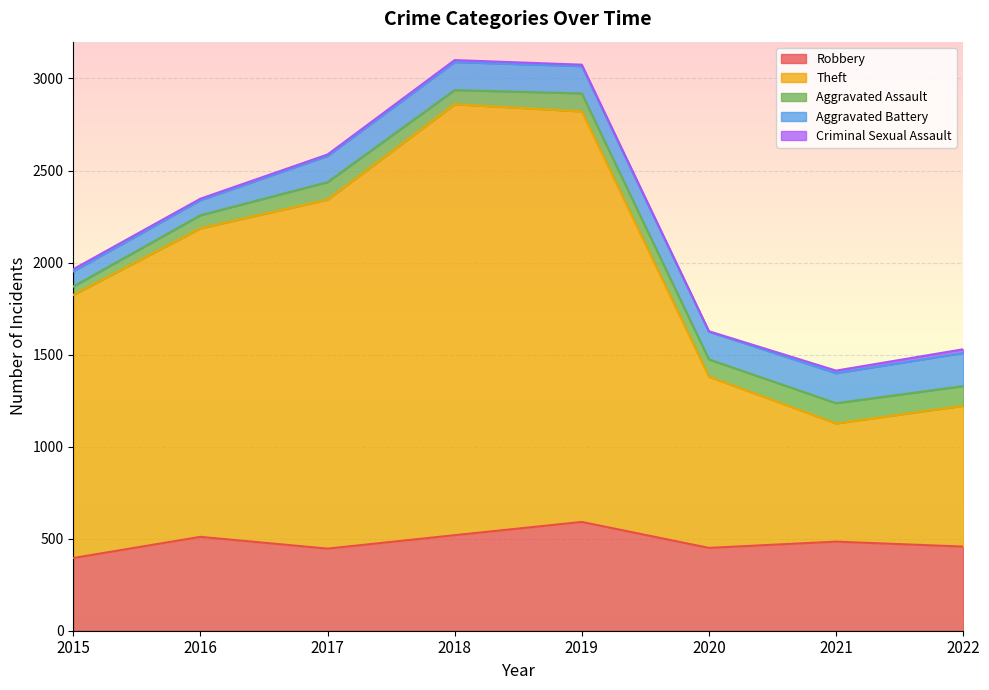

At which label is Aggravated Battery closest to 131?

2017